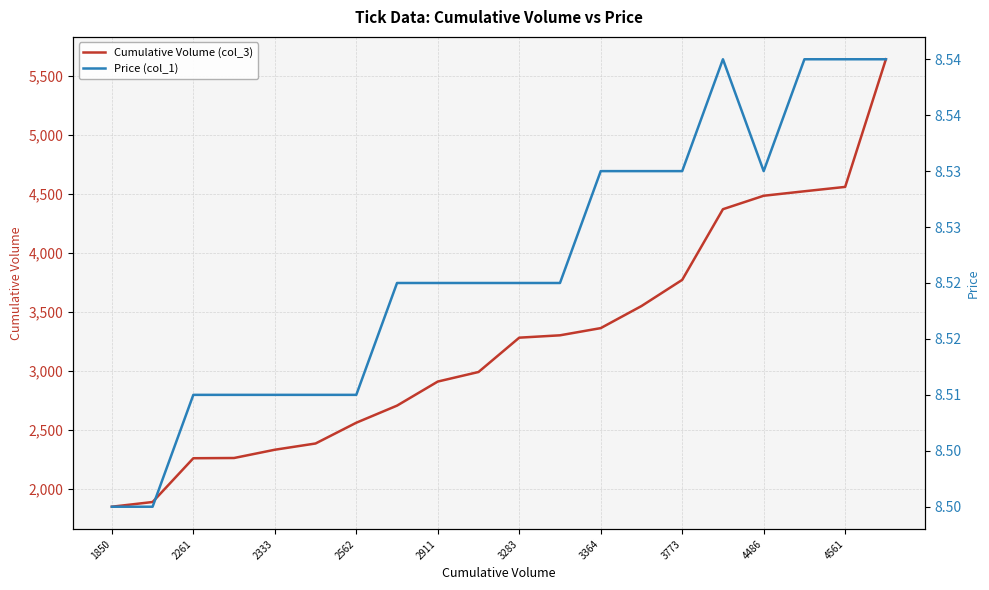

Is it true that Cumulative Volume (col_3) equals 2562 at 2562?

True